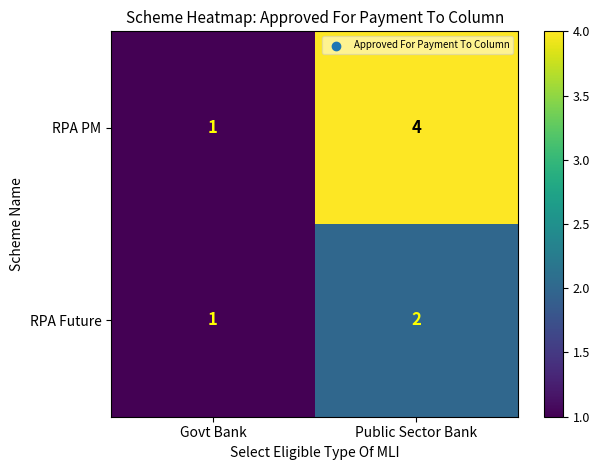

Reading left to right, list all the values displayed in this chart.

RPA PM: 1	4
RPA Future: 1	2